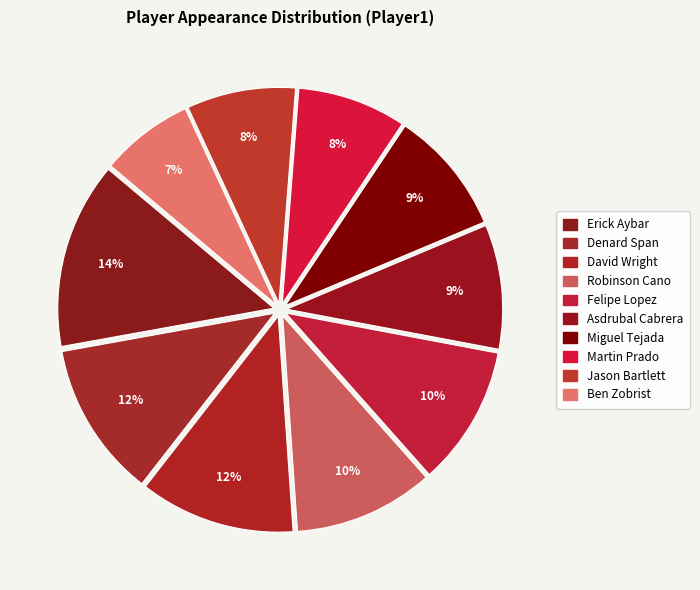

How many slices are in this pie chart?

10